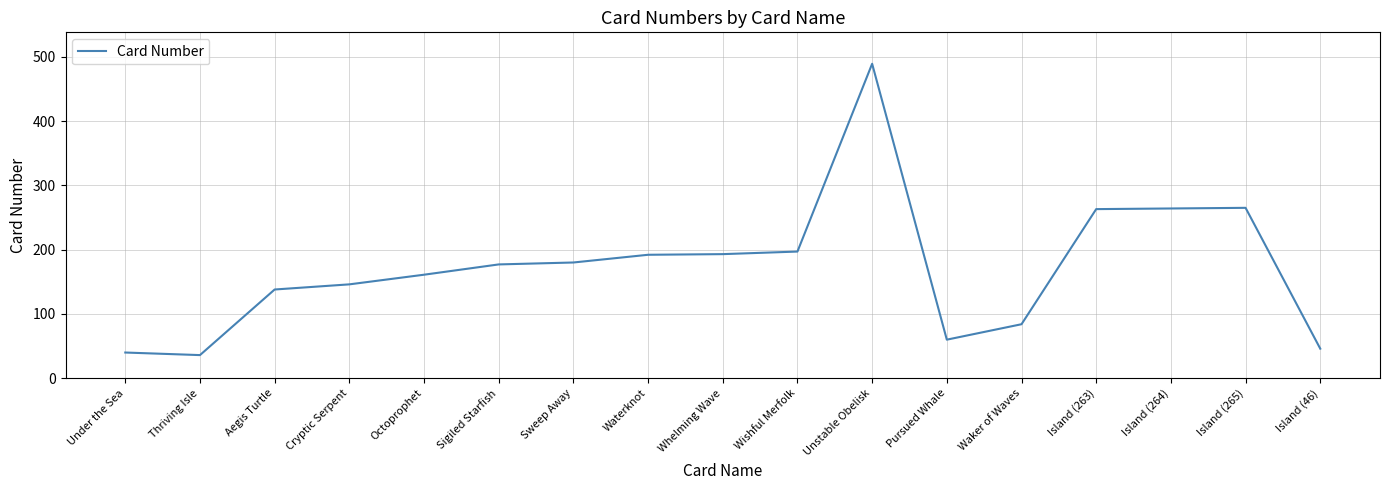

What is the difference between the maximum and minimum values?

453